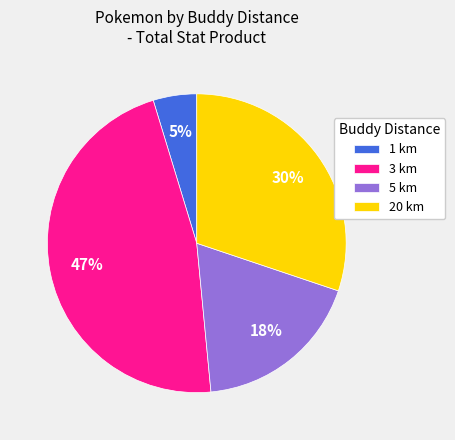

To the nearest percent, what is the difference between the largest and smallest slice percentages?

42%